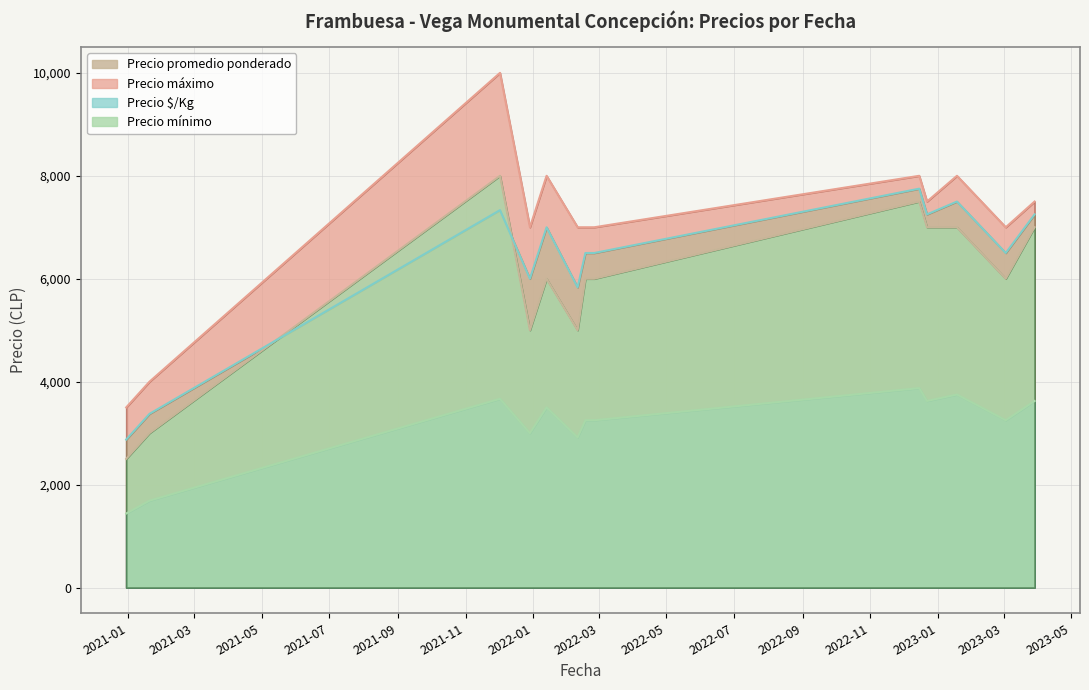

What is the total value across all series at 2022-02-10?

20750